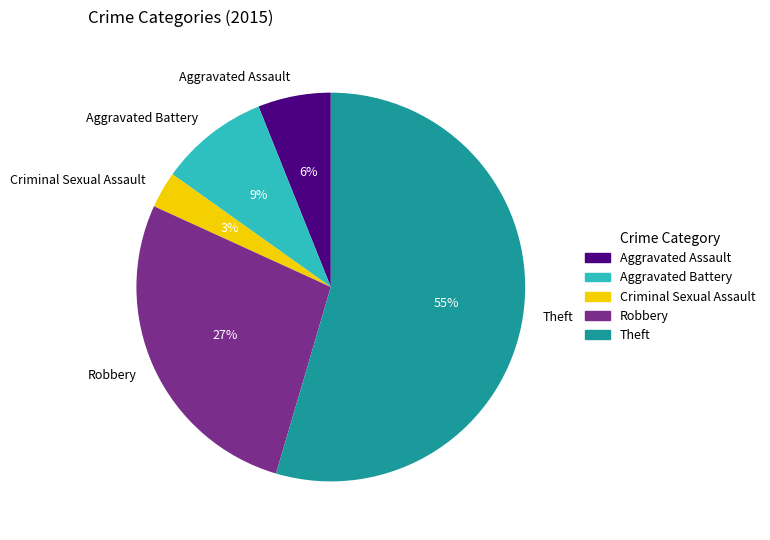

To the nearest percent, what portion does Aggravated Assault represent?

6%